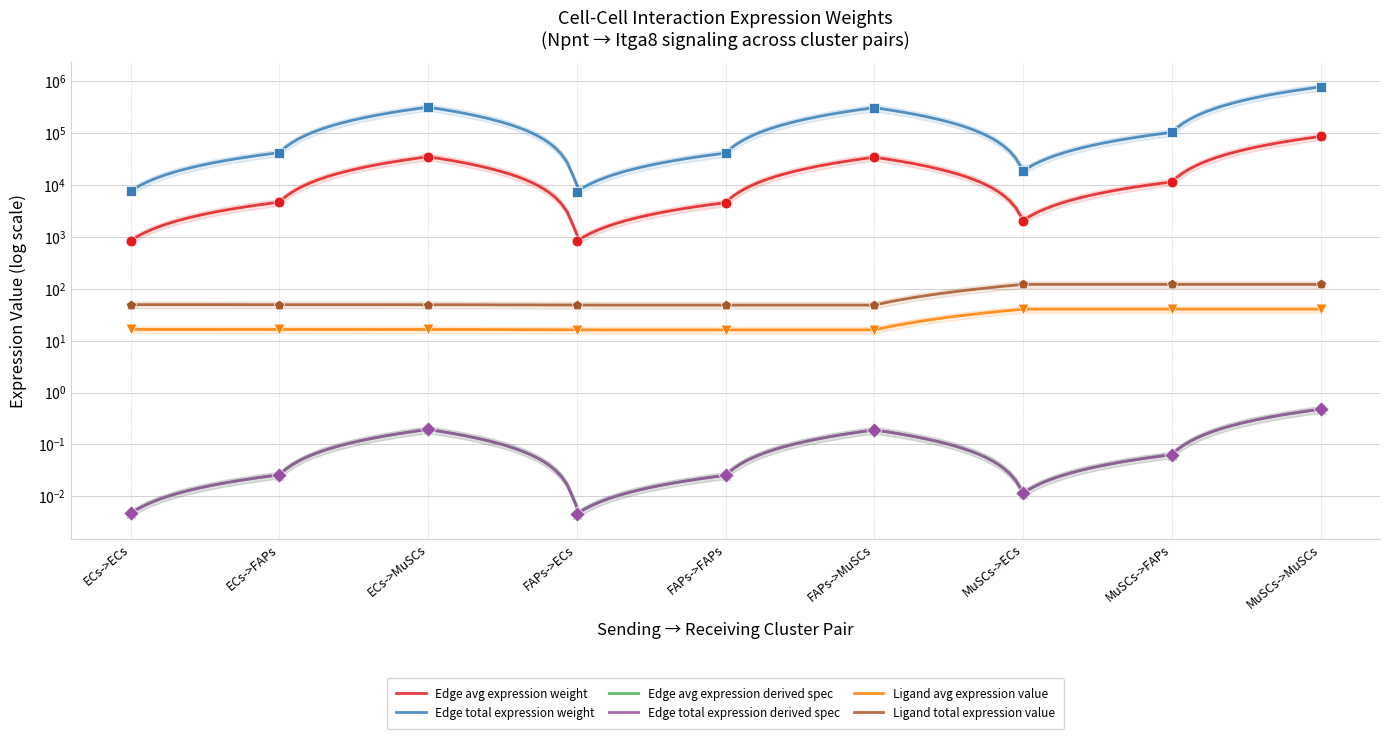

What are all the series names shown in the legend?

Edge avg expression weight, Edge total expression weight, Edge avg expression derived spec, Edge total expression derived spec, Ligand avg expression value, Ligand total expression value